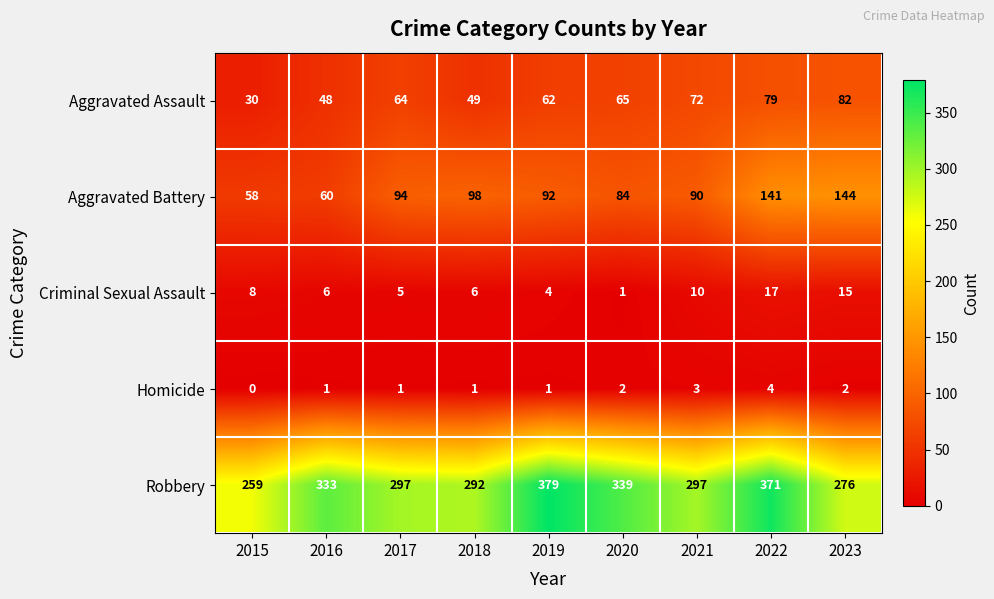

True or false: Homicide has a value of 0 at 2019.

False